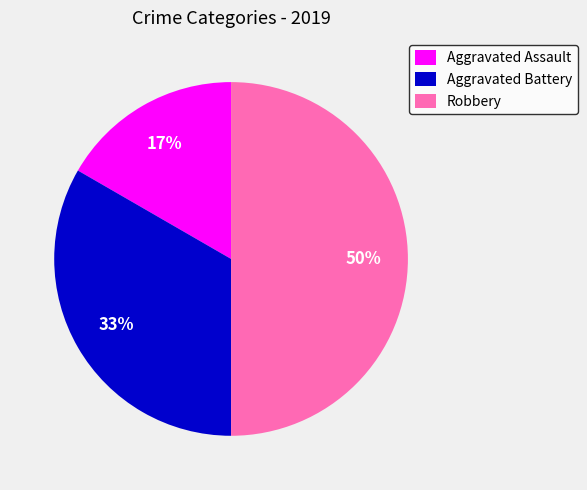

What percentage is the Aggravated Battery slice, to the nearest percent?

33%